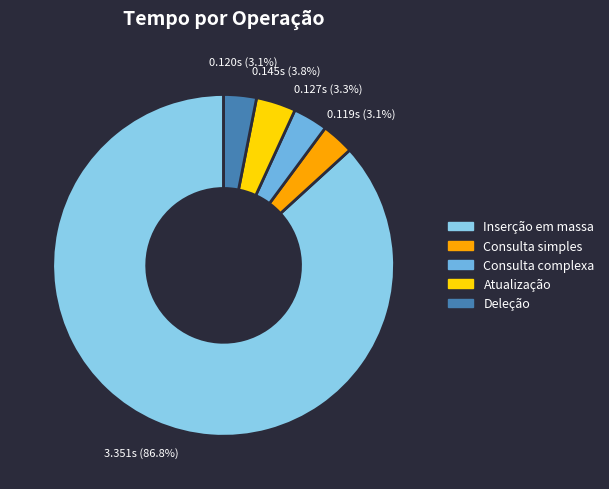

Combined, do Deleção and Consulta complexa account for over 50%?

No